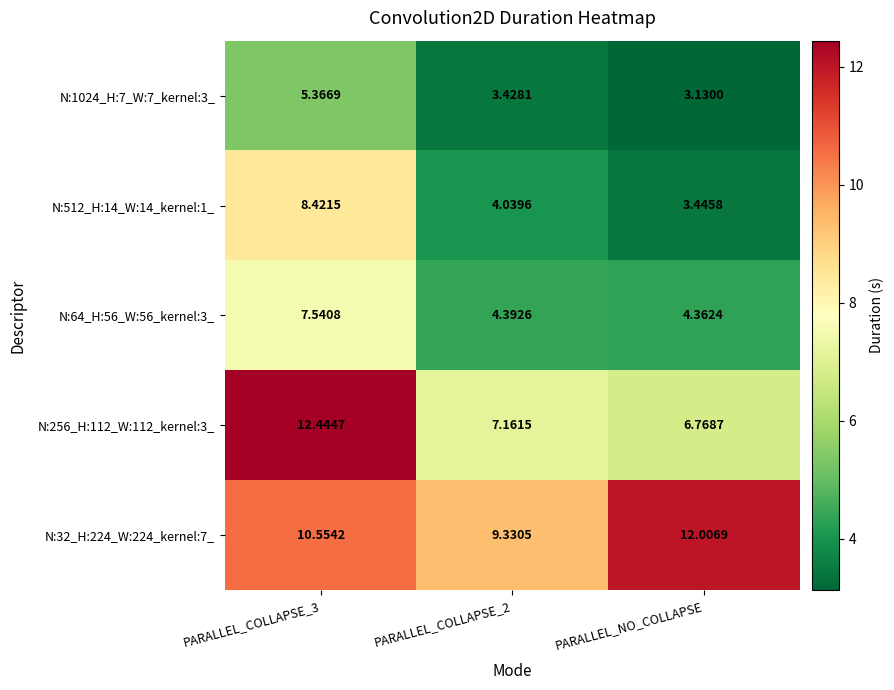

At which category does the chart reach its minimum across all series?

PARALLEL_NO_COLLAPSE